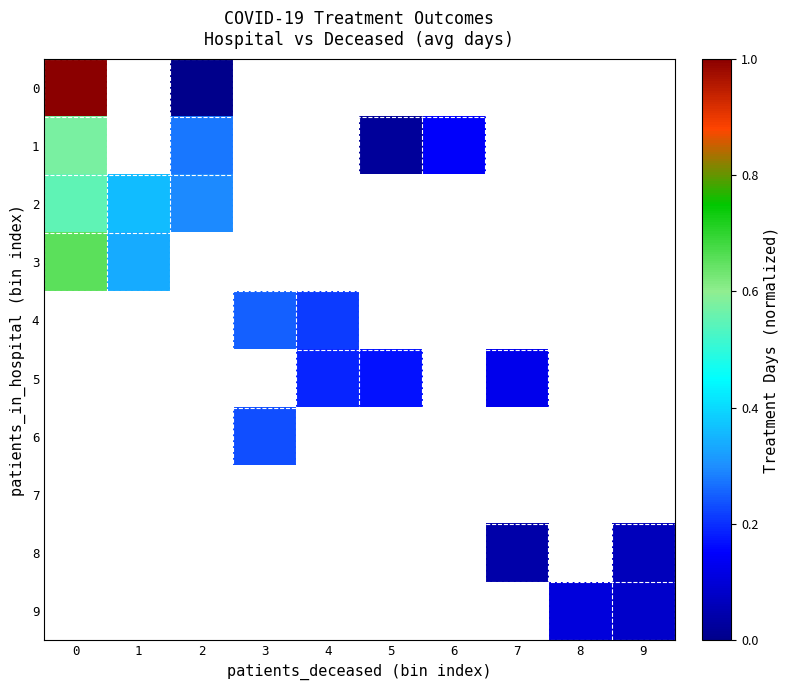

What is the maximum value shown in the chart?

1.0